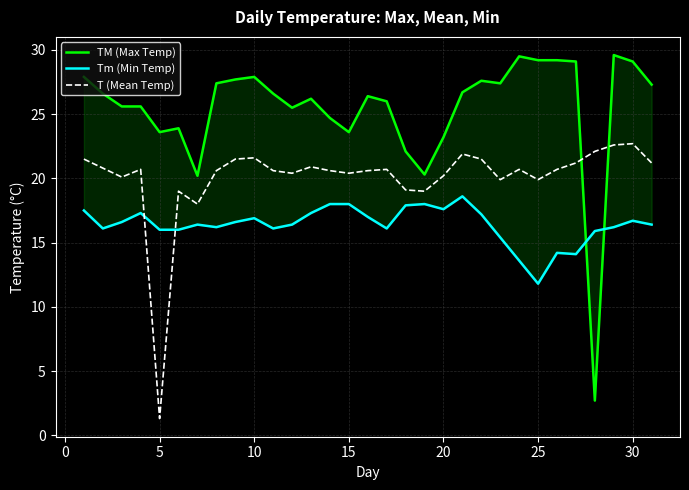

What is the difference between the maximum and minimum values in the Tm (Min Temp) series?

6.8